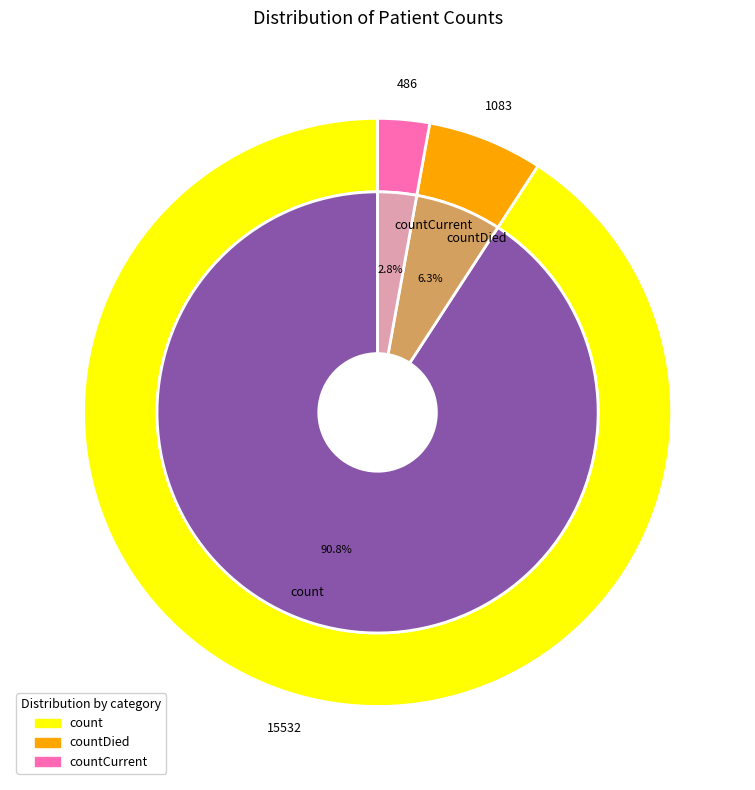

Which category has the biggest portion of the pie?

count